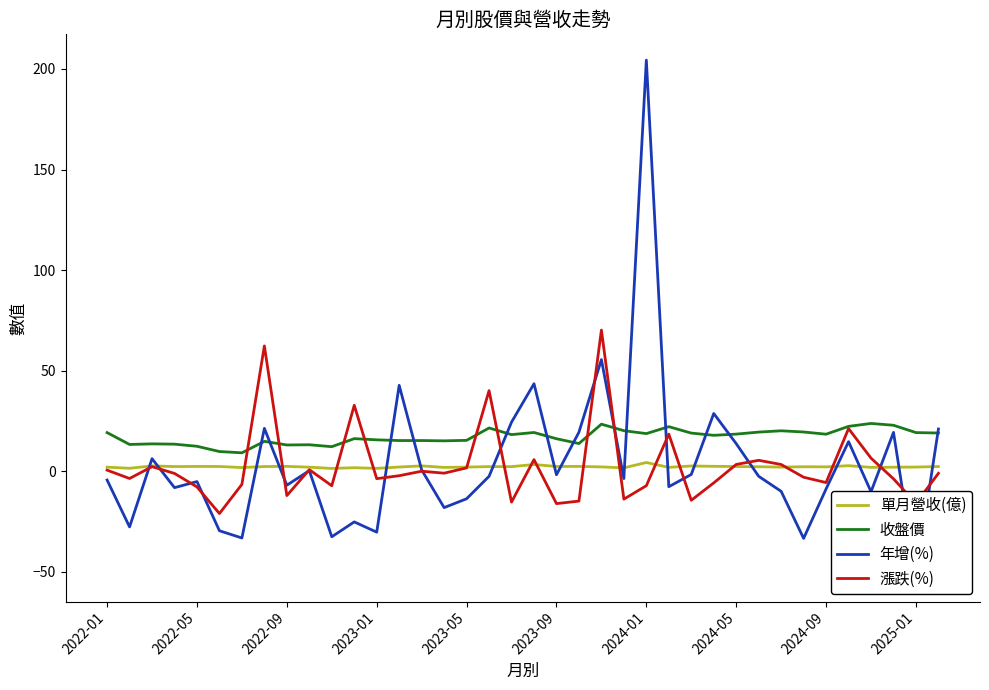

Is it true that 年增(%) equals 28.7 at 27?

True